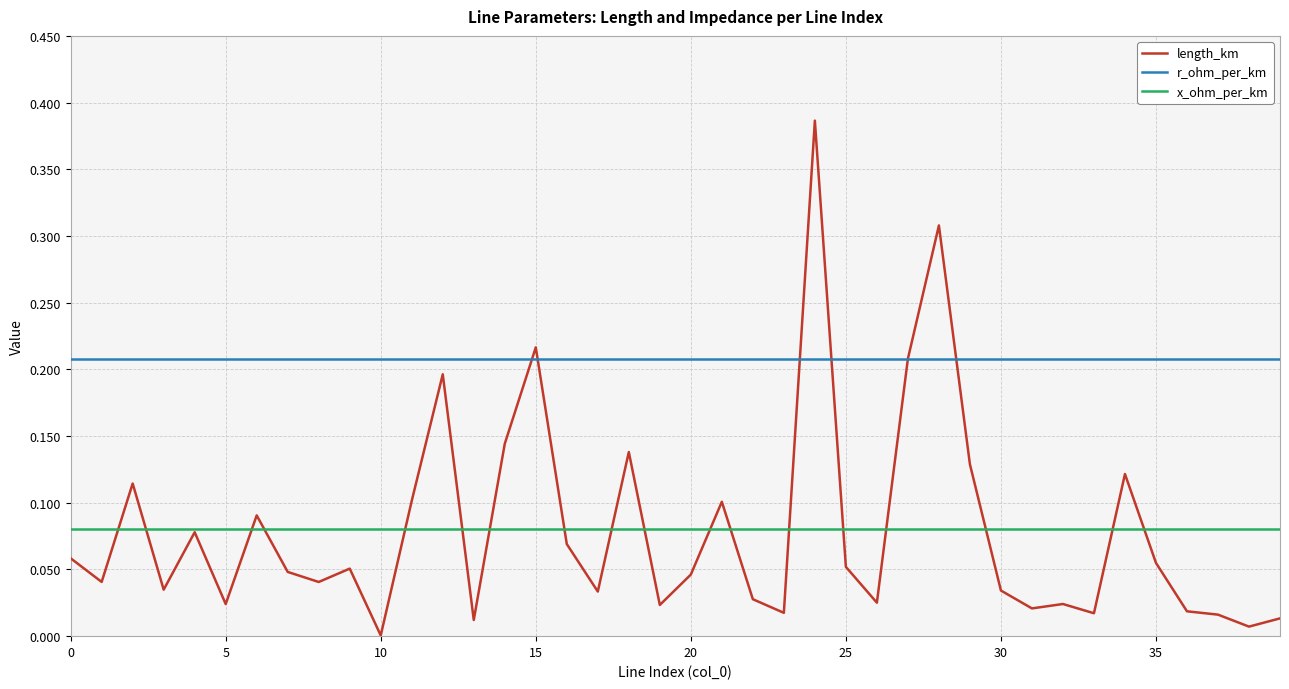

What are all the series names shown in the legend?

length_km, r_ohm_per_km, x_ohm_per_km